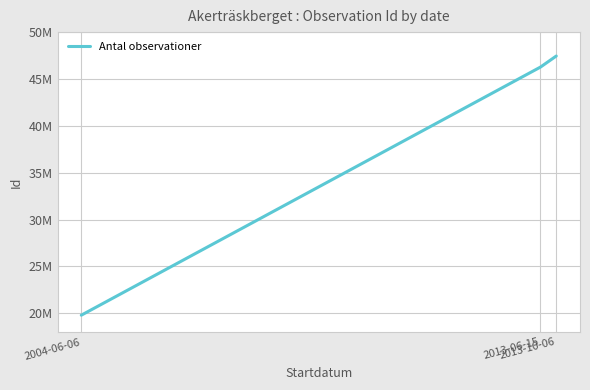

Is it true that the value at 2013-06-15 is 72298621.4?

False